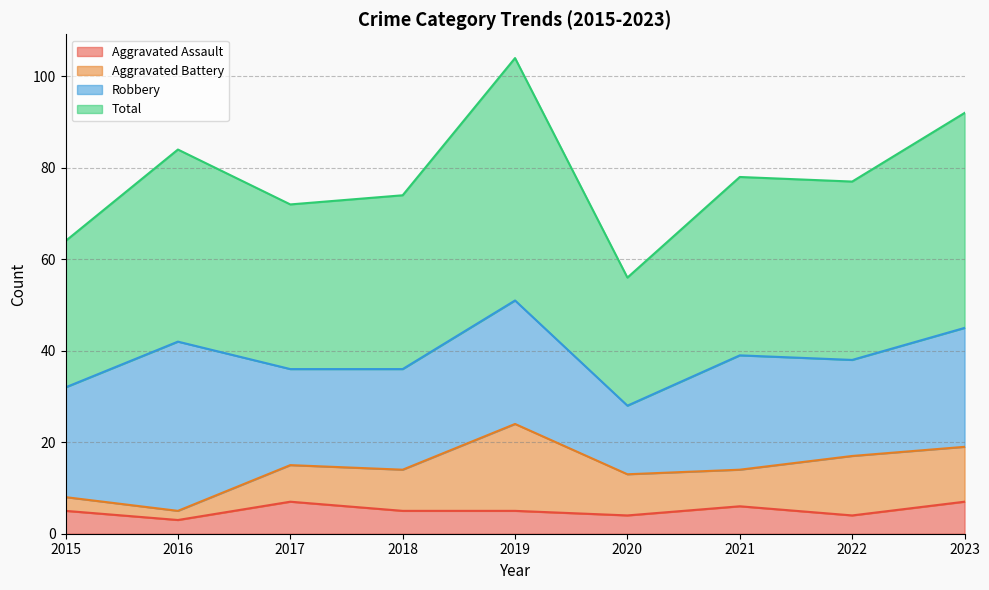

True or false: Total has more than 2 points higher than both neighbors.

True